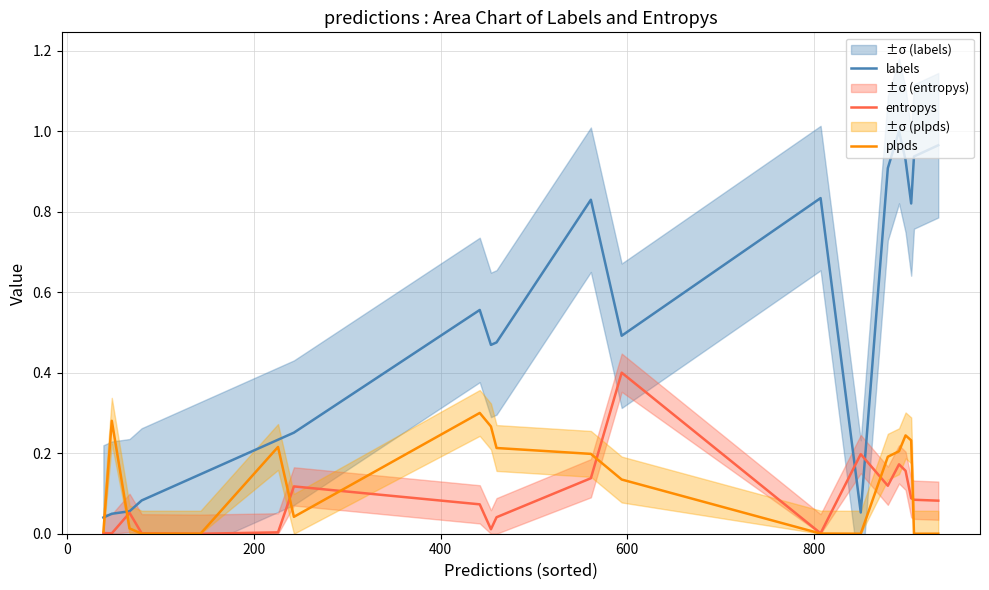

Which series has the largest range (max minus min)?

labels